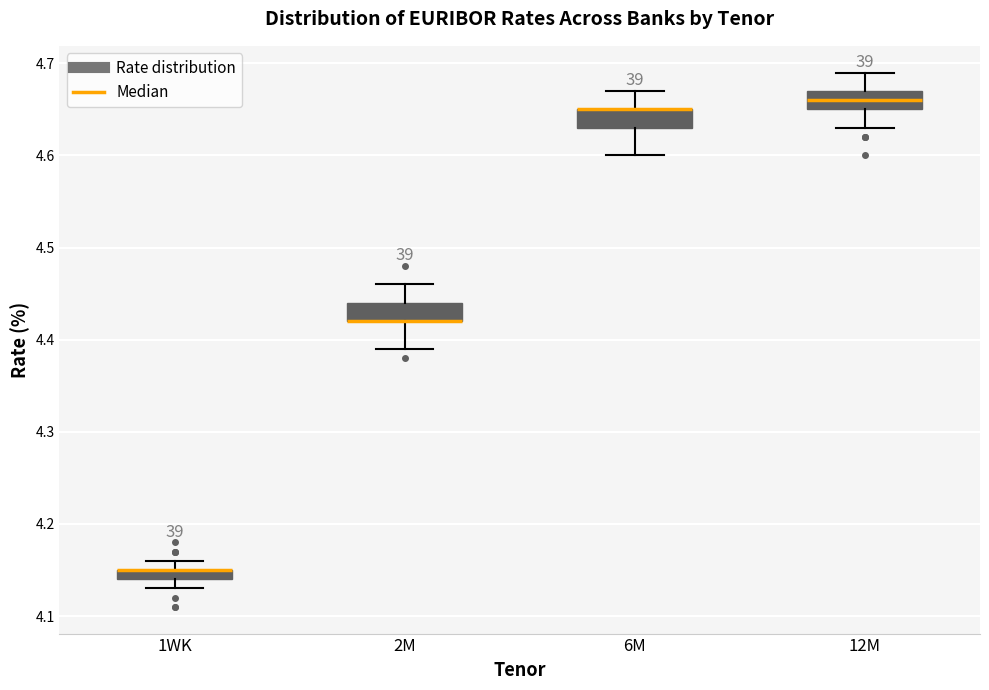

Where is the lower edge of the box for 1WK on the y-axis? The values are not printed on the chart, so give them approximately, as read against the axis.

4.14